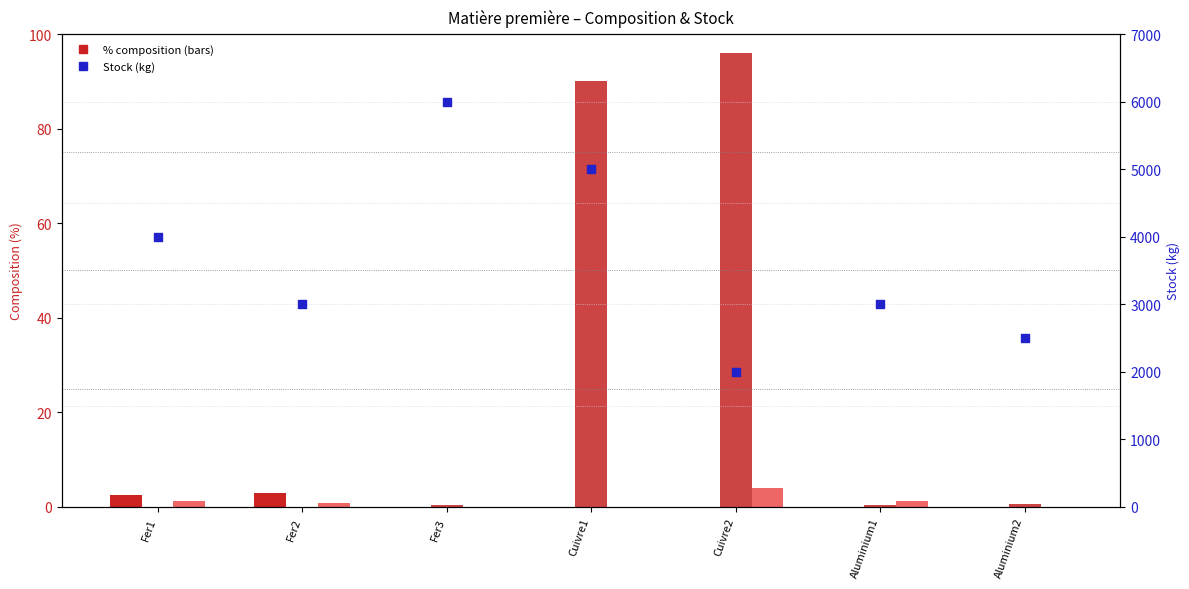

What is the total value across all series at Aluminium2?

2500.6